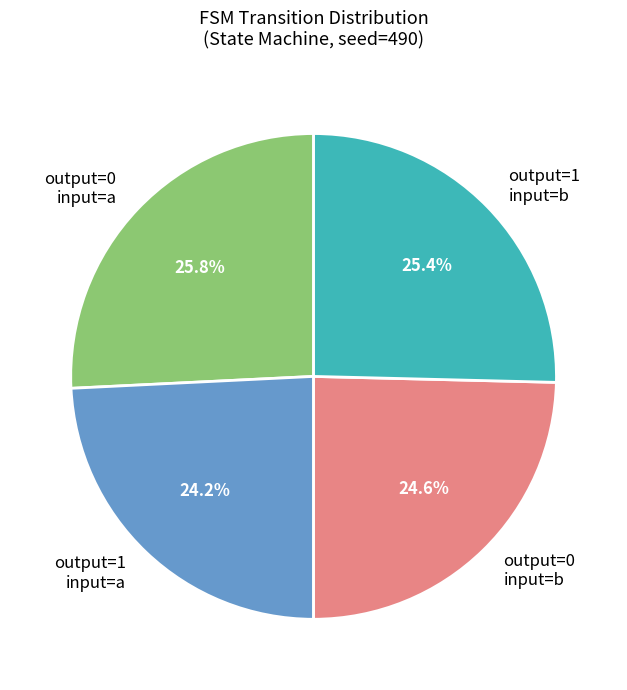

What is the total percentage of output=0 input=b and output=0 input=a?

50.4%